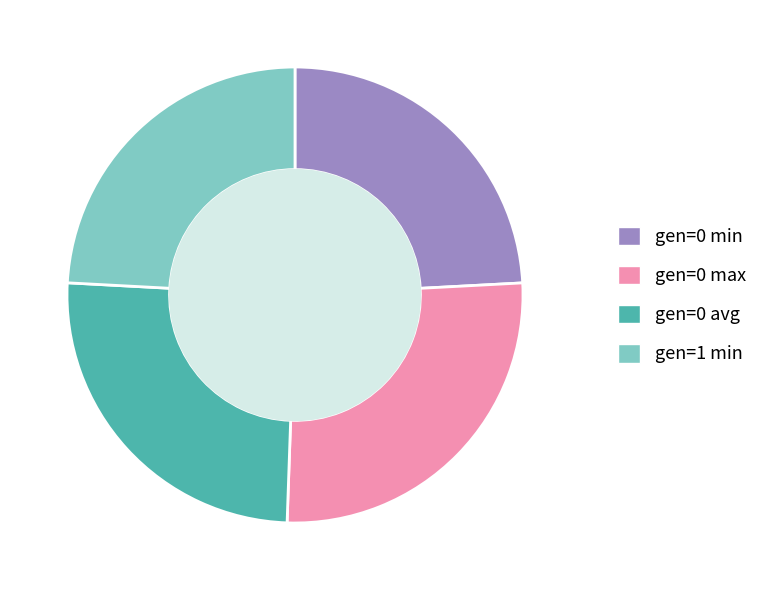

What is the largest slice in the pie chart?

gen=0 max